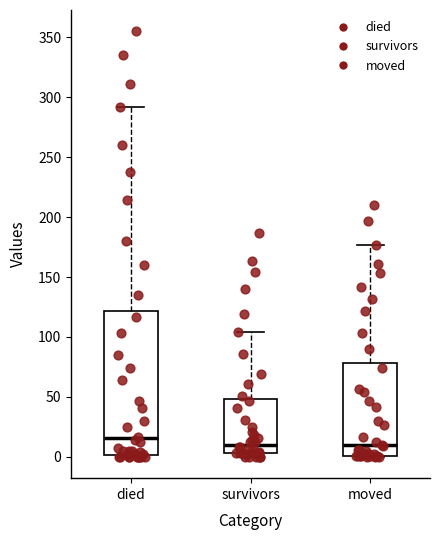

Reading left to right, read every box against the y-axis: the position of its median line, the range the box covers, and the ends of its whiskers. The values are not printed on the chart, so give them approximately, as read against the axis.

died: median 15, box 0 to 120, whiskers 0 to 290
survivors: median 10, box 5 to 50, whiskers 0 to 105
moved: median 10, box 0 to 80, whiskers 0 to 175